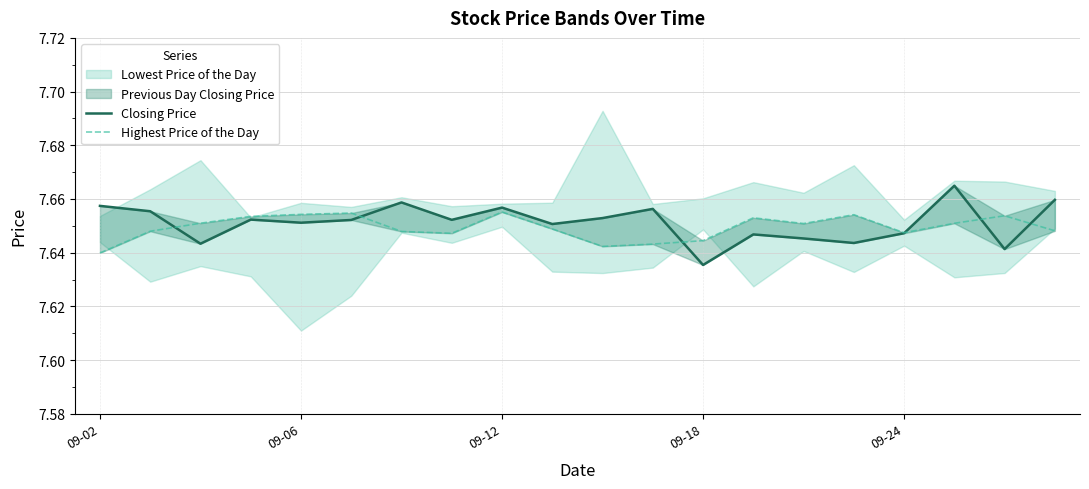

True or false: Highest Price of the Day has more than 1 interior local peaks.

True